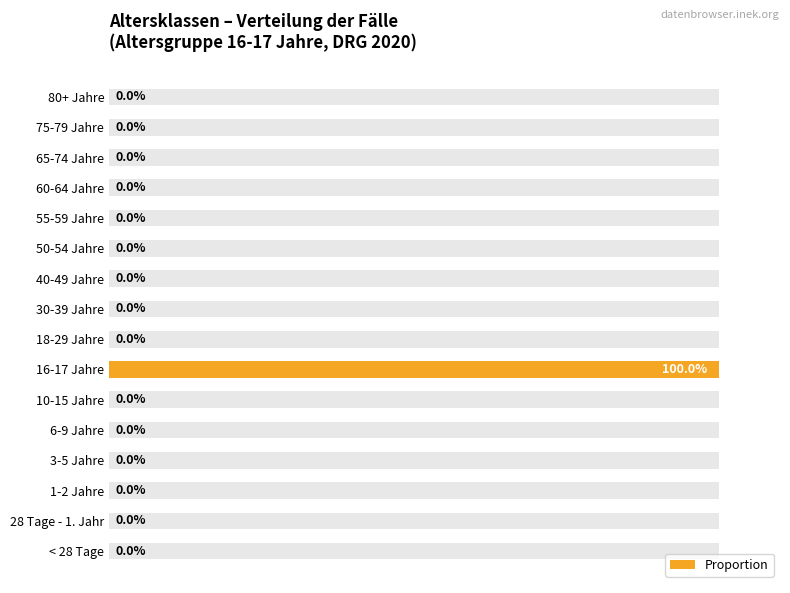

How many values exceed 0?

1